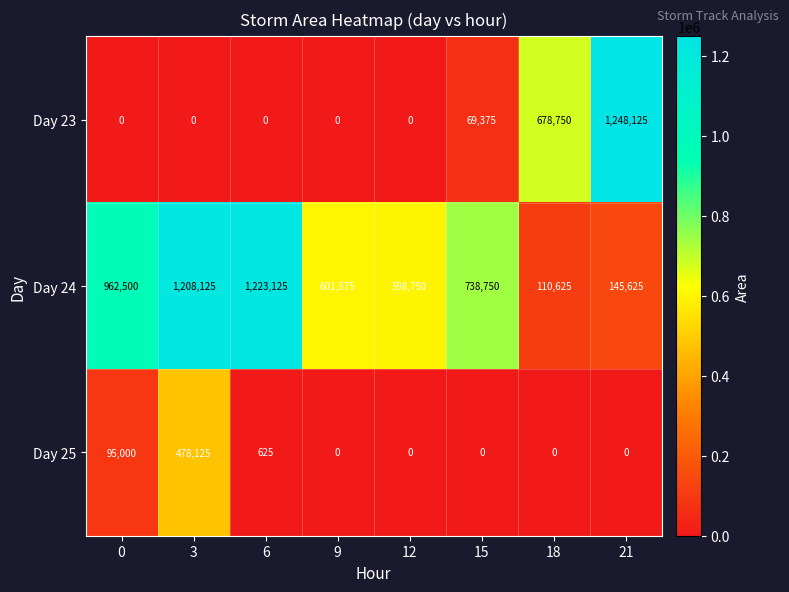

What is the highest value of the Day 23 series?

1248125